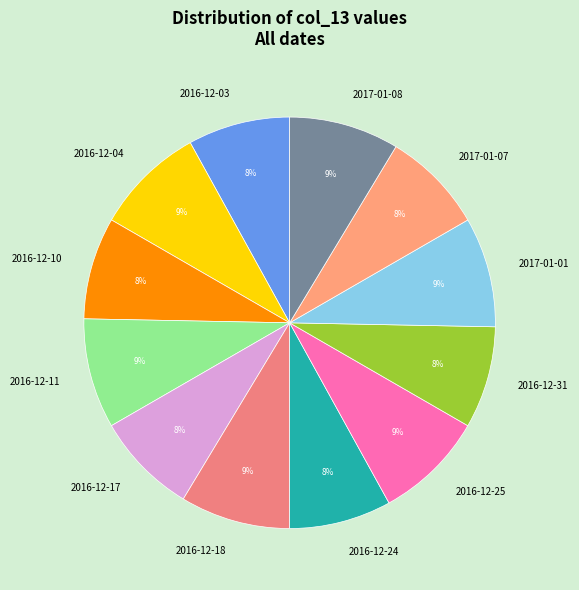

Is 2016-12-24 the majority of the pie?

No